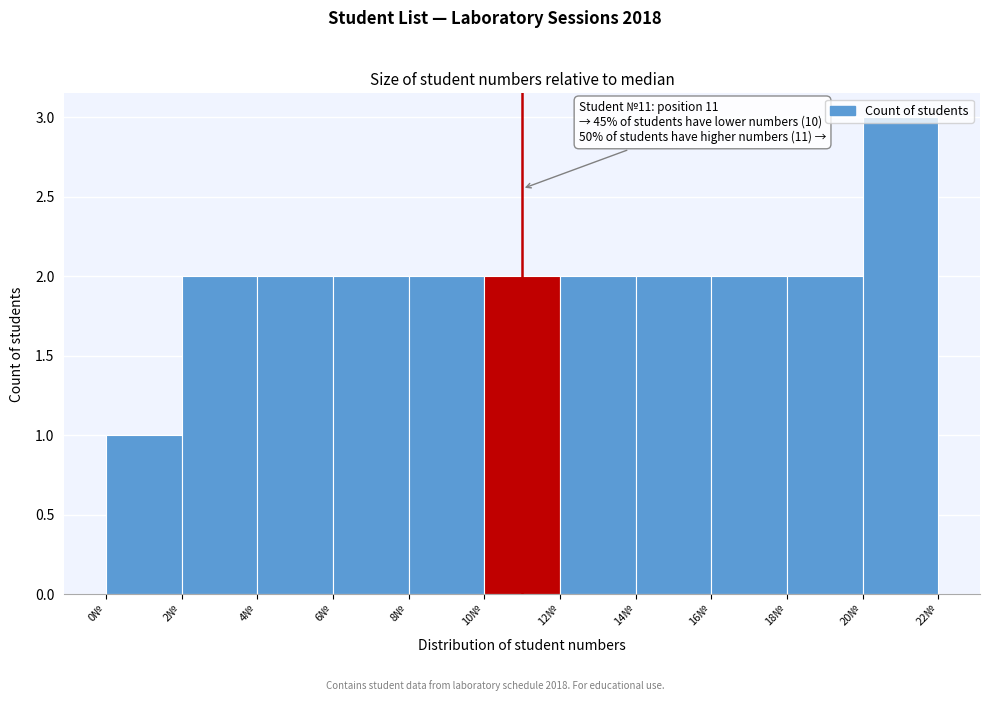

Which range on the x-axis has the tallest bar?

20 to 22